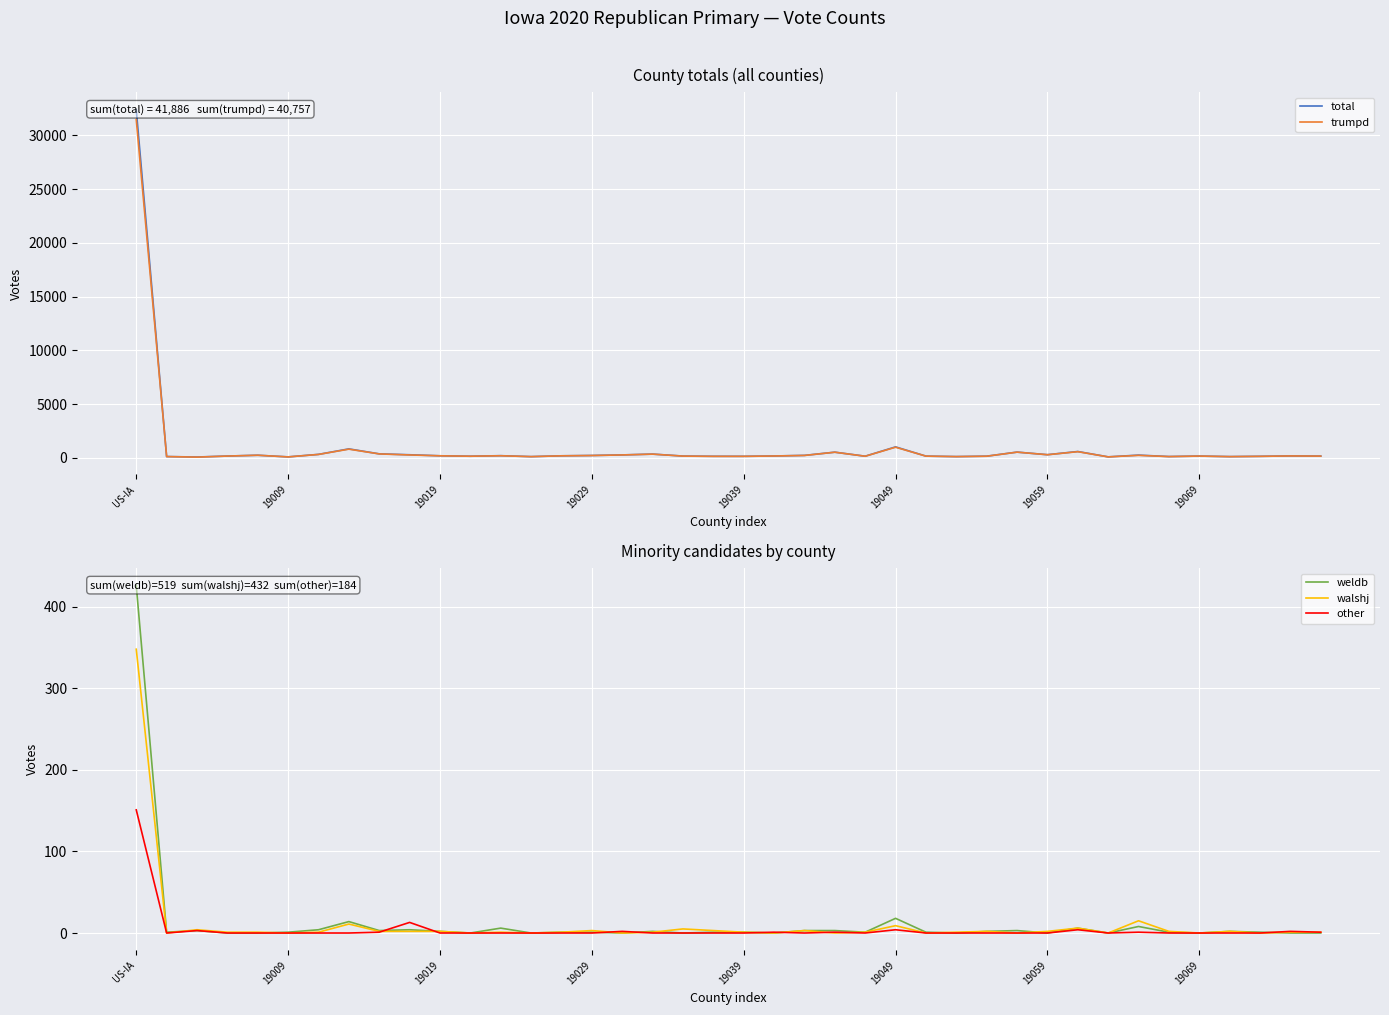

True or false: other has a value of 0 at 19009.

True